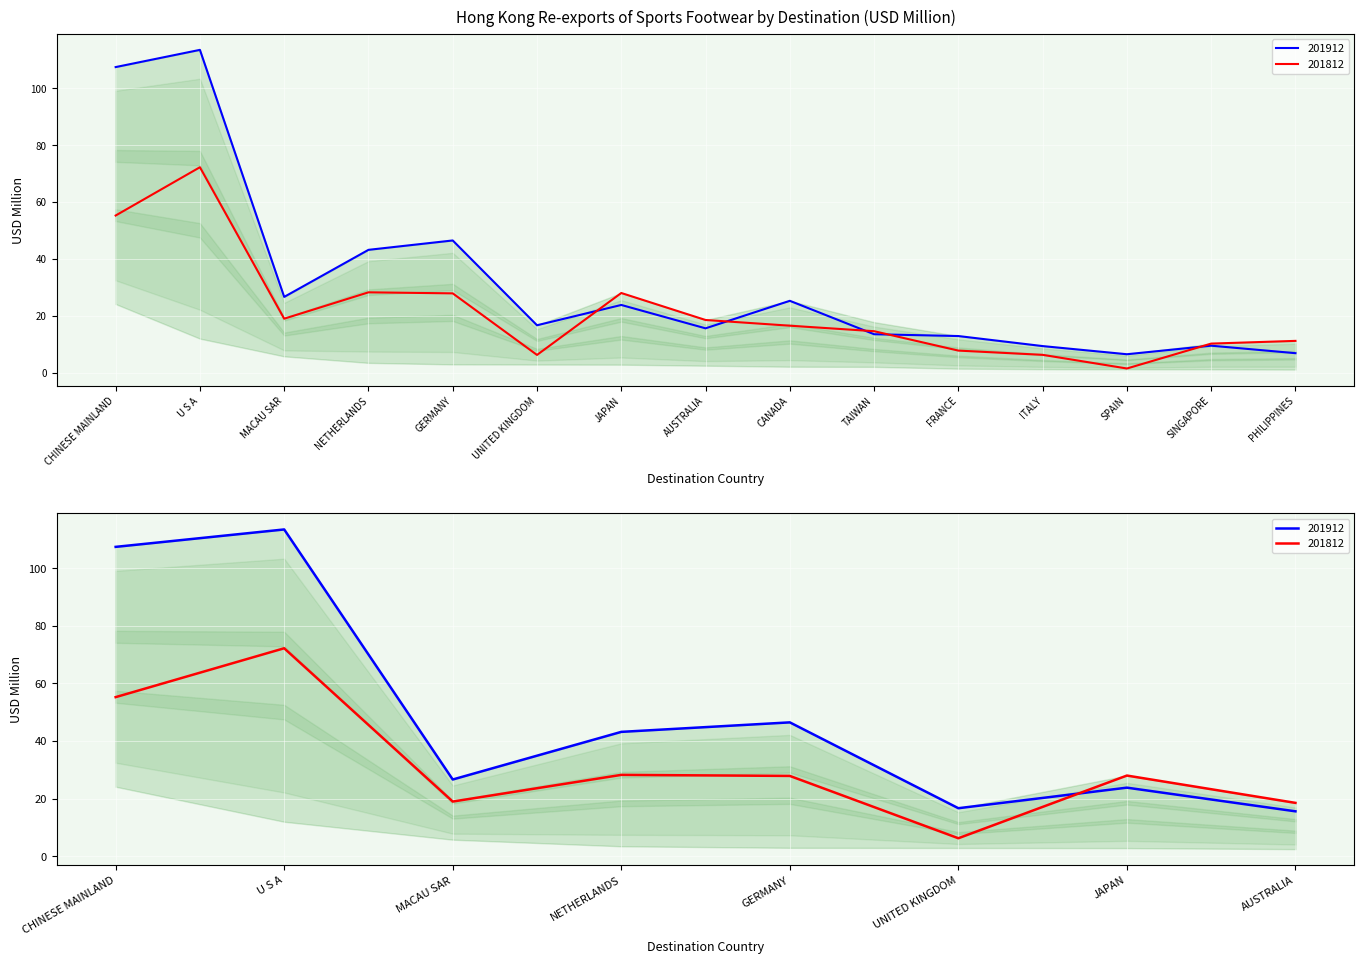

Reading right to left, list all the values displayed in this chart.

201812: 11.2	10.2	1.5	6.3	7.8	14.6	16.5	18.5	28.0	6.2	27.9	28.2	19.0	72.2	55.3
201912: 6.8	9.5	6.5	9.3	12.9	13.5	25.3	15.6	23.8	16.7	46.5	43.2	26.6	113.5	107.5